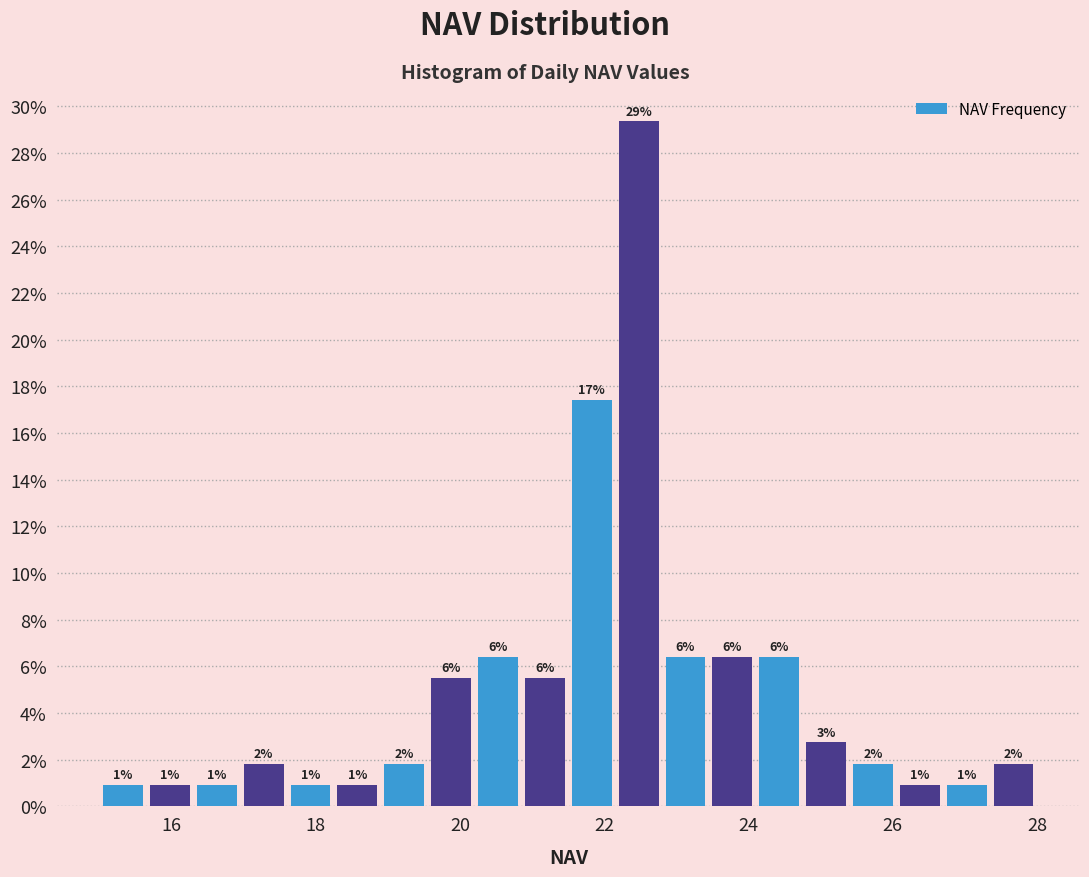

Around what value on the x-axis is the tallest bar? Give the approximate position of its centre, as read against the axis.

22.4